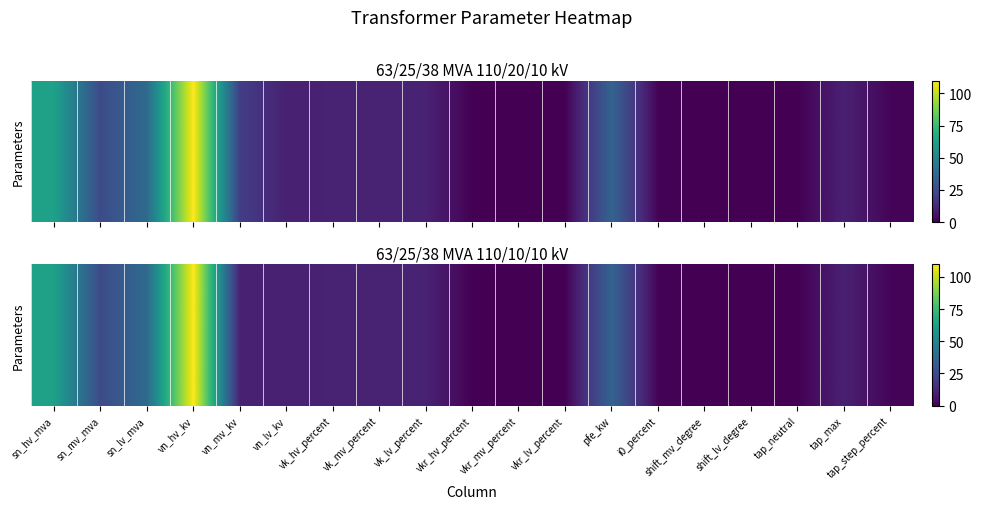

At which category is the sum across all series the highest?

vn_hv_kv